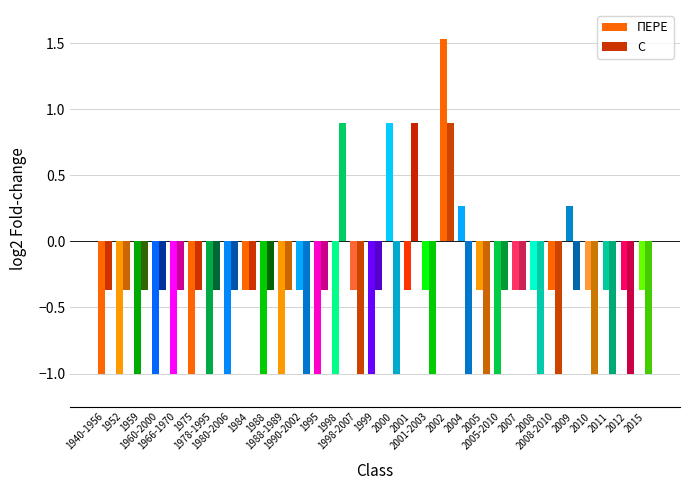

The ПЕРЕ series shows -1.7 at 1998. True or false?

False